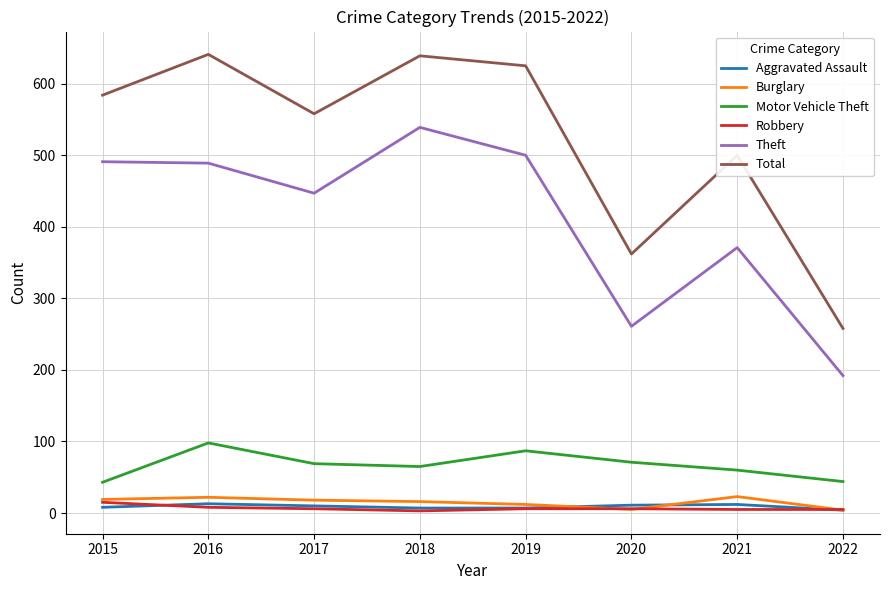

True or false: Theft and Robbery cross at least once.

False